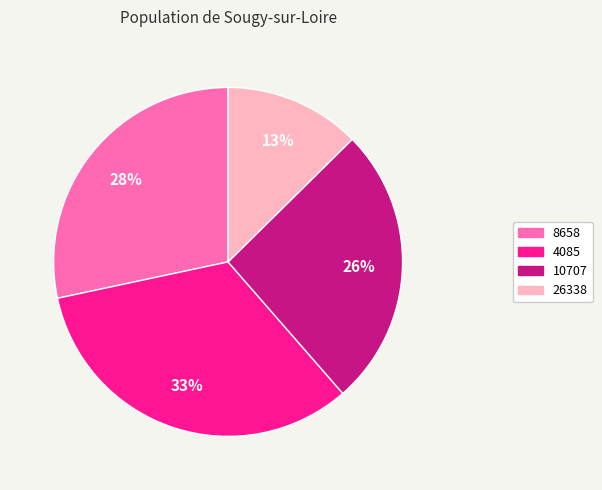

How many segments does this pie chart have?

4